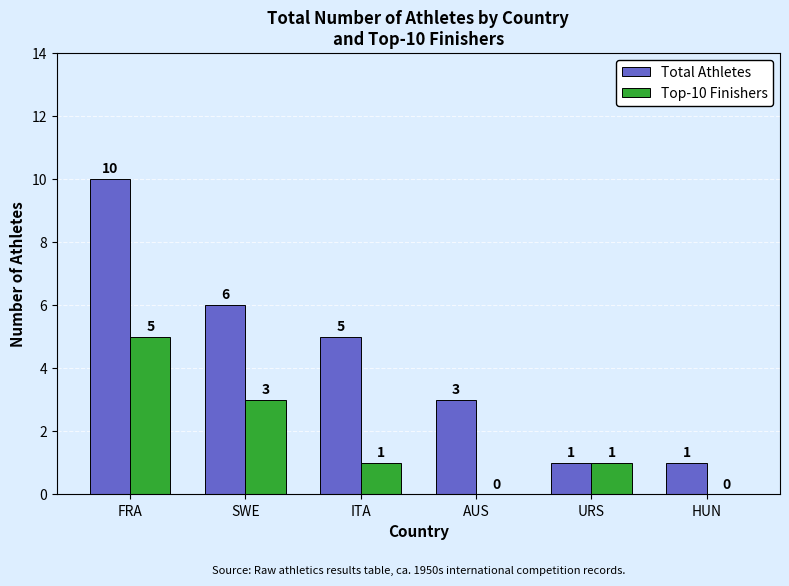

Is the value of Top-10 Finishers at ITA greater than the value of Total Athletes at AUS?

No